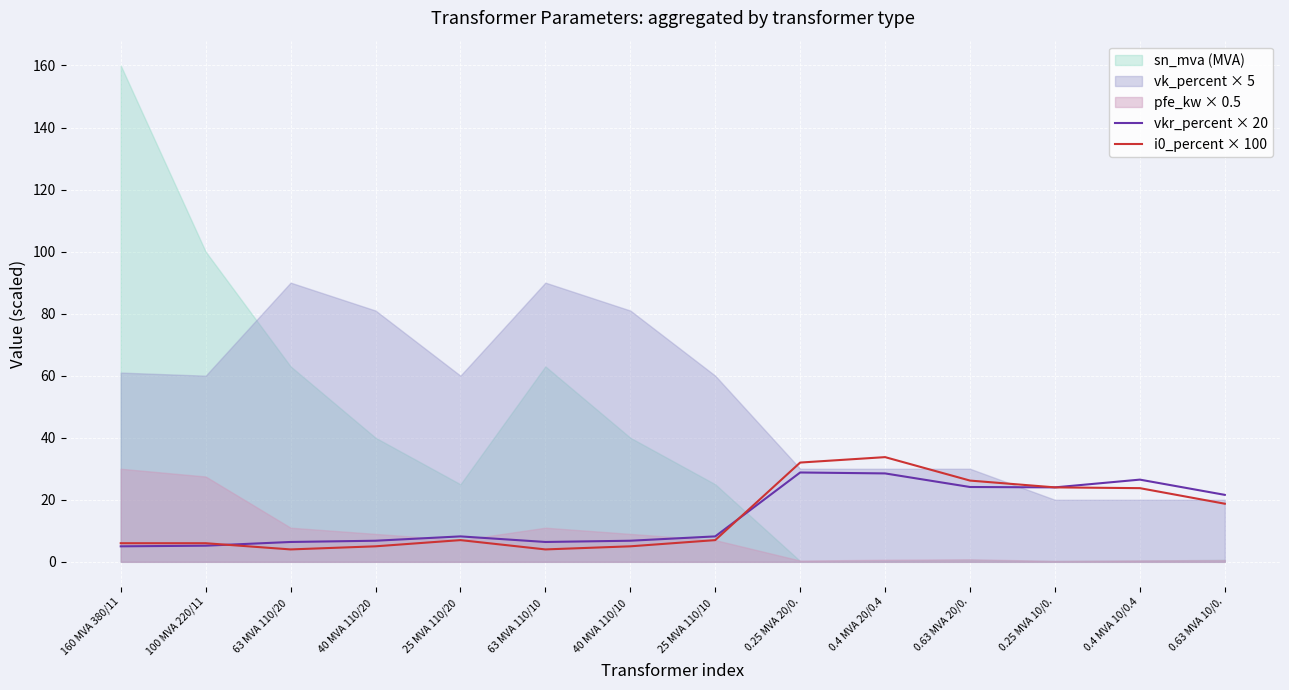

What is the minimum value for i0_percent × 100?

4.0